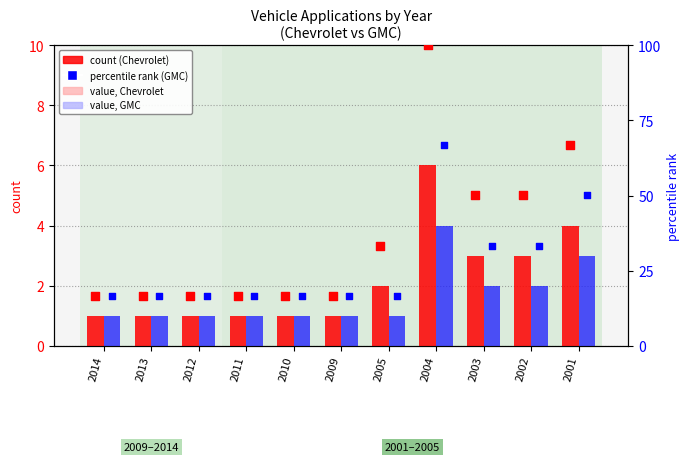

At how many categories does at least one series exceed 49?

4